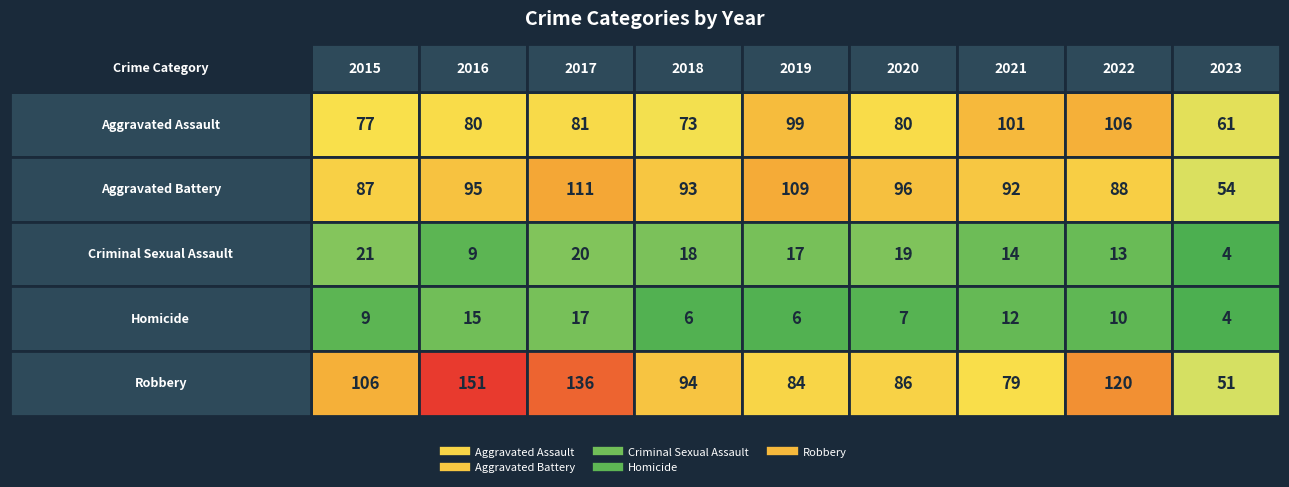

Is the value of Aggravated Battery at 2023 greater than the value of Criminal Sexual Assault at 2016?

Yes